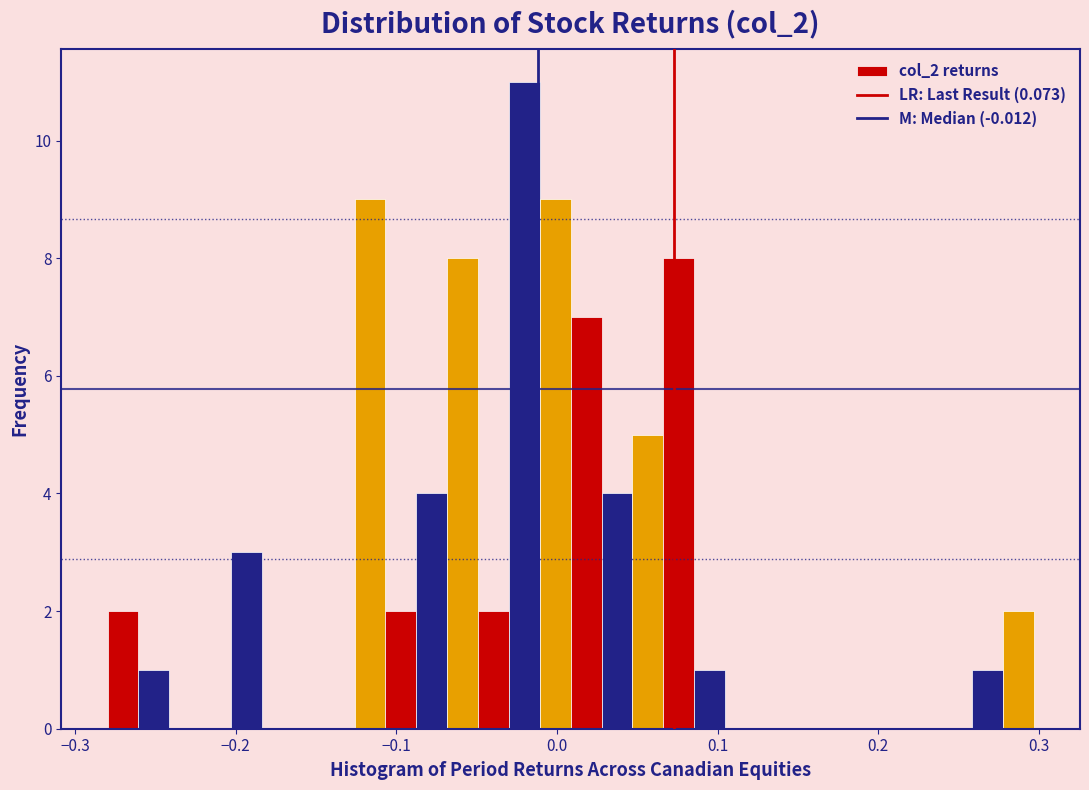

Around what value on the x-axis is the tallest bar? Give the approximate position of its centre, as read against the axis.

-0.02